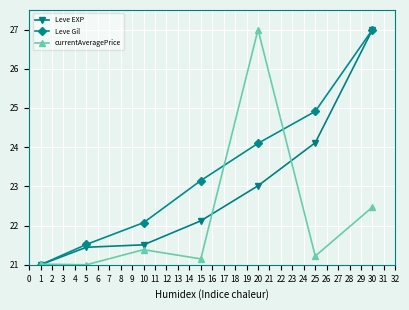

What is the value of the Leve EXP point at the 1st from the left?

21.0